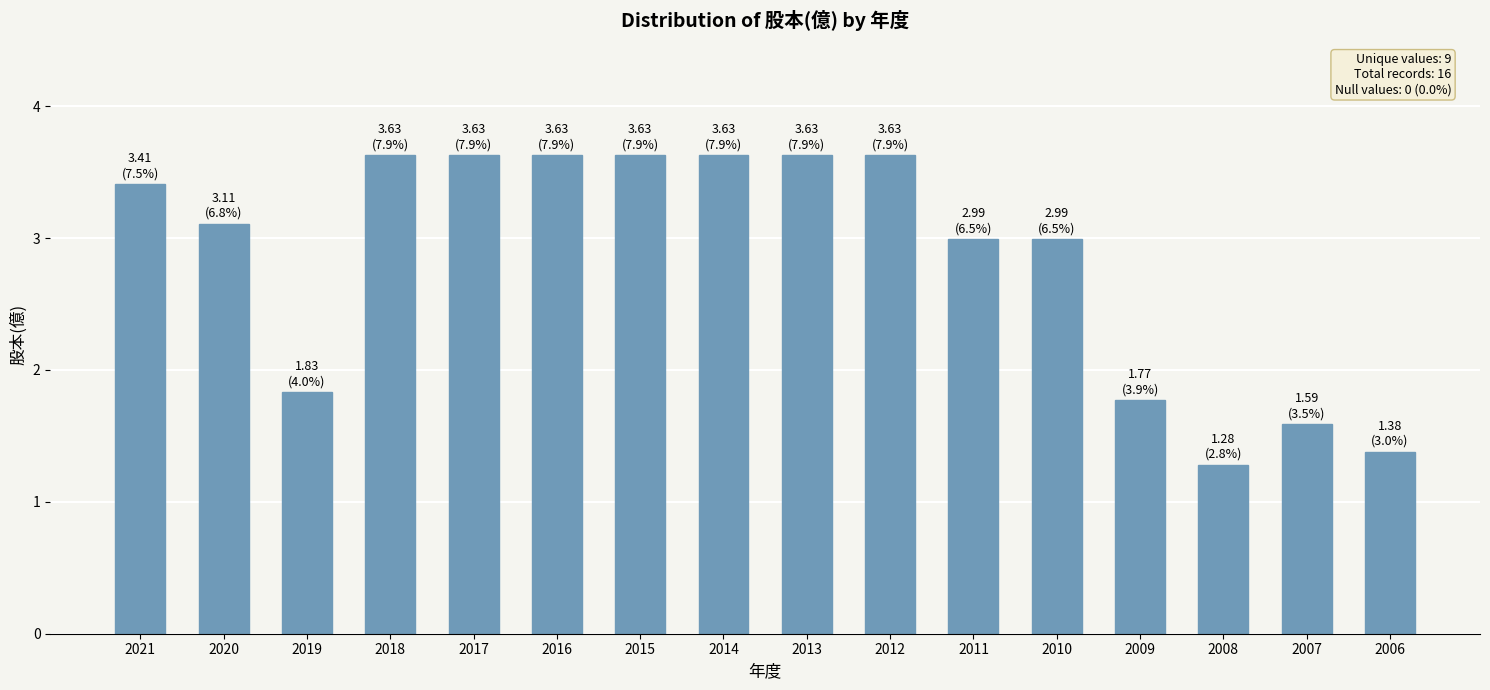

Reading left to right, what are all the values shown in this chart?

2021=3.4	2020=3.1	2019=1.8	2018=3.6	2017=3.6	2016=3.6	2015=3.6	2014=3.6	2013=3.6	2012=3.6	2011=3.0	2010=3.0	2009=1.8	2008=1.3	2007=1.6	2006=1.4